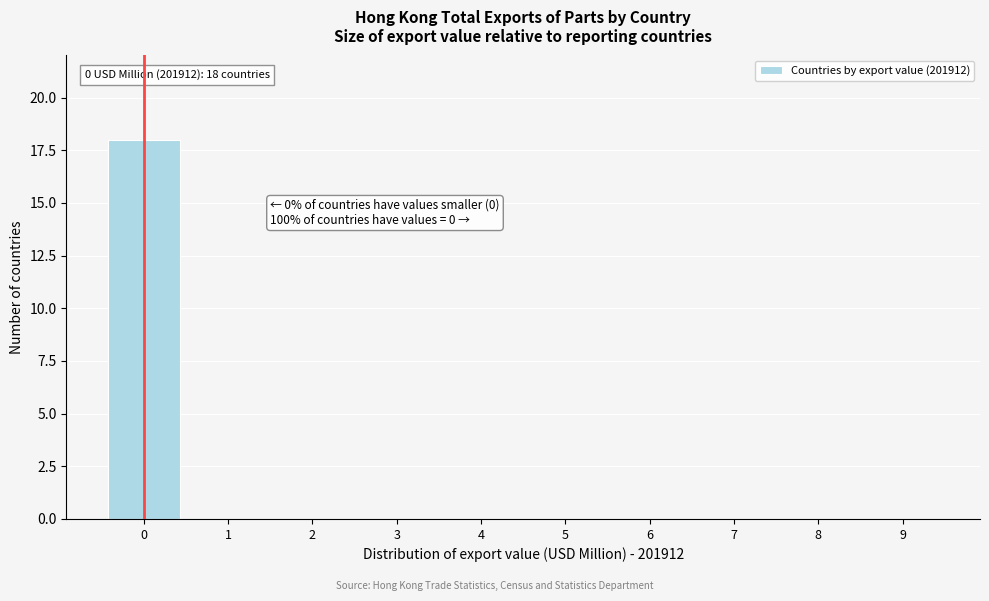

Reading left to right, list all the values displayed in this chart.

0=18	1=0	2=0	3=0	4=0	5=0	6=0	7=0	8=0	9=0